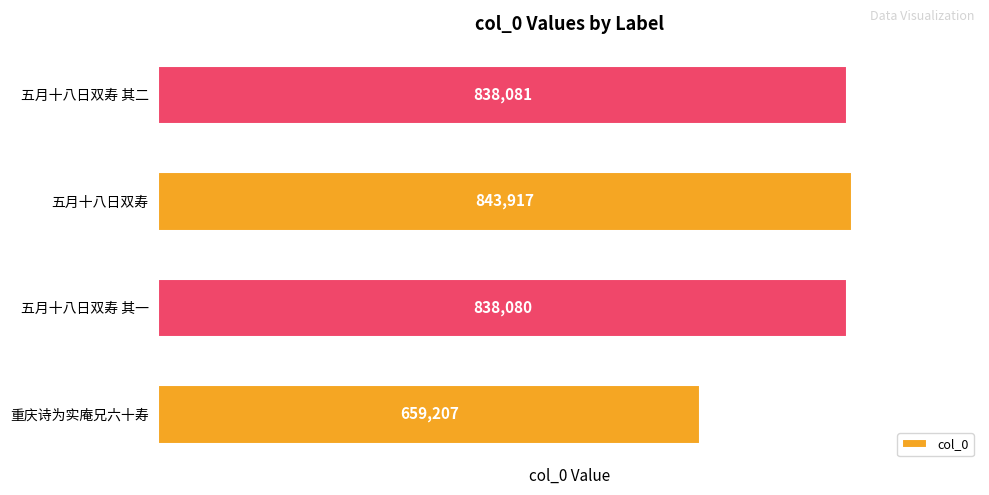

What is the average value?

794821